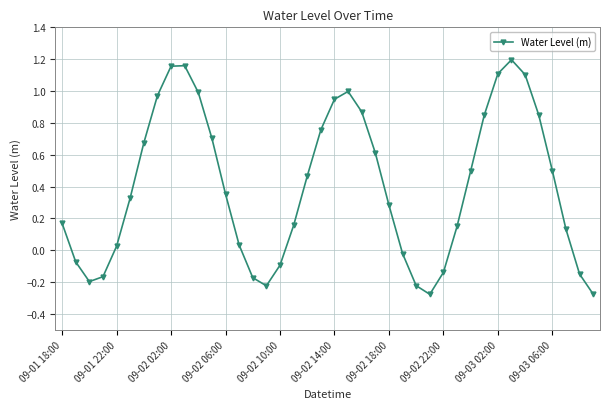

What is the sum of all values?

16.0